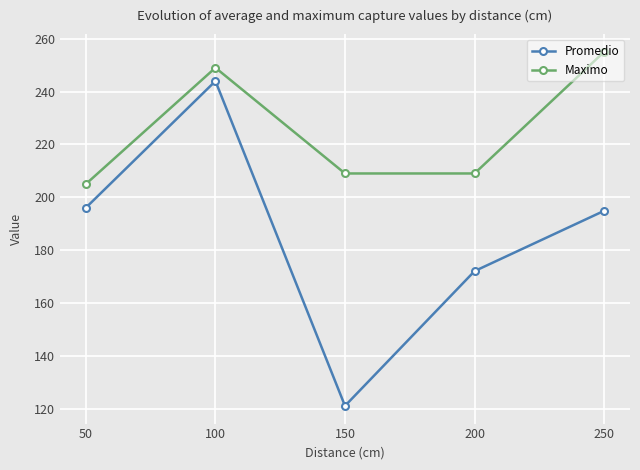

At which category is the sum across all series the highest?

100